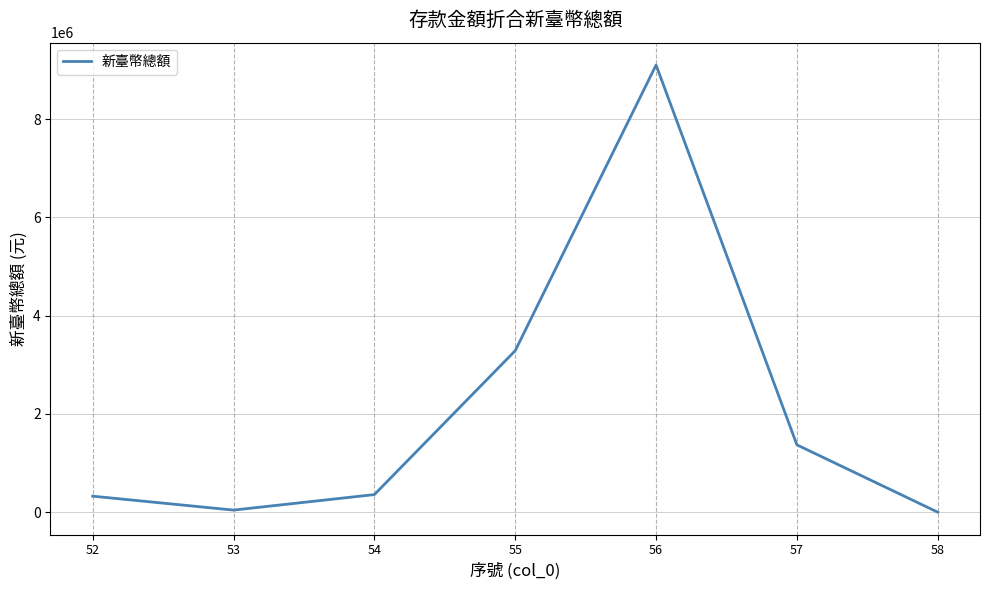

What is the difference between the values at 56 and 55?

5812156